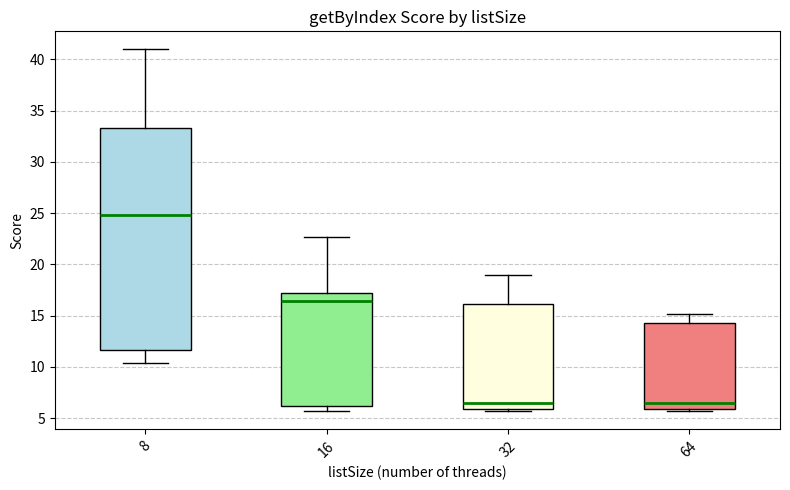

Where does the upper whisker of the box at x = 64 end on the y-axis? The values are not printed on the chart, so give them approximately, as read against the axis.

15.0